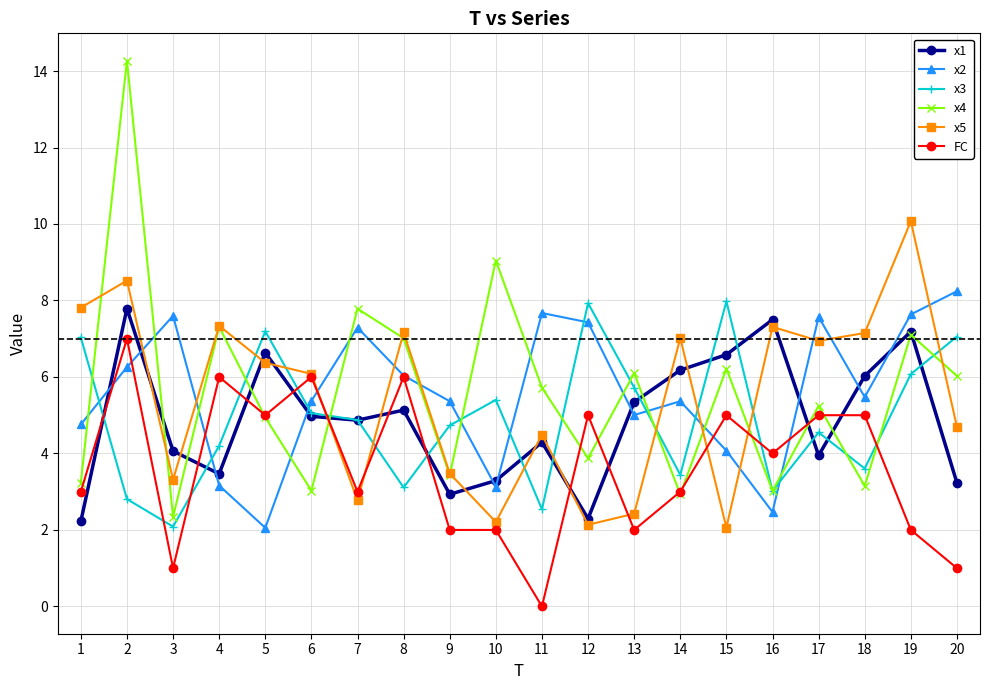

What is the total value across all series at 19?

40.1